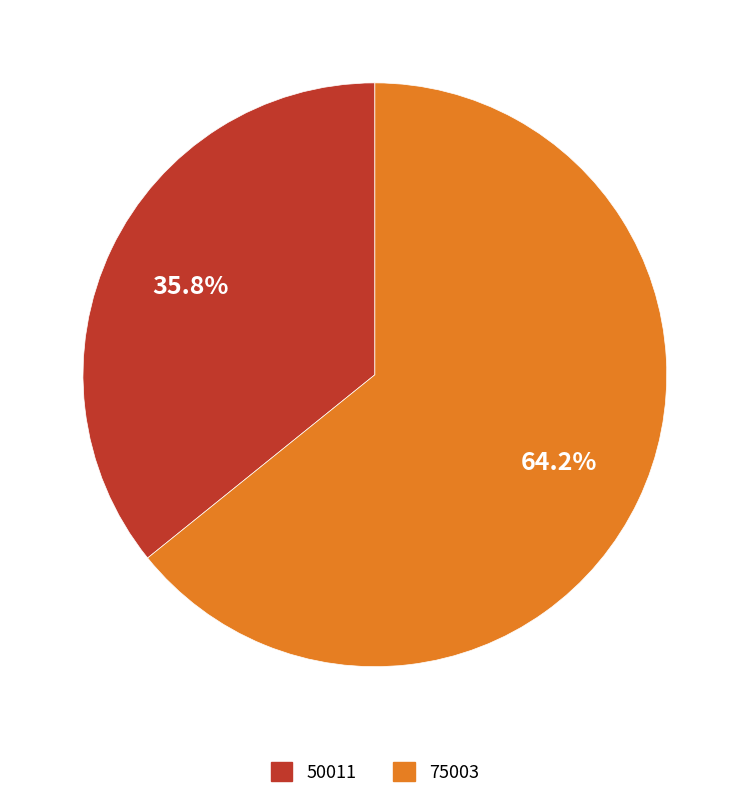

Which category has the biggest portion of the pie?

75003